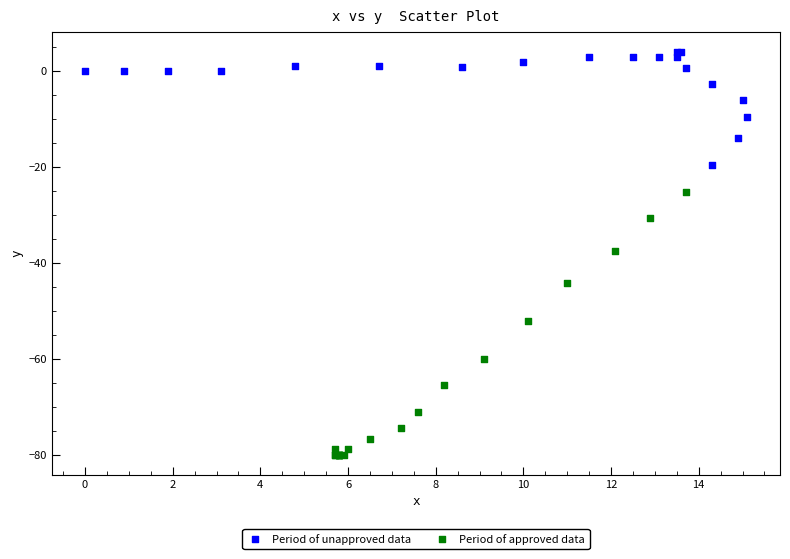

Which series contains the highest Y value?

Period of unapproved data